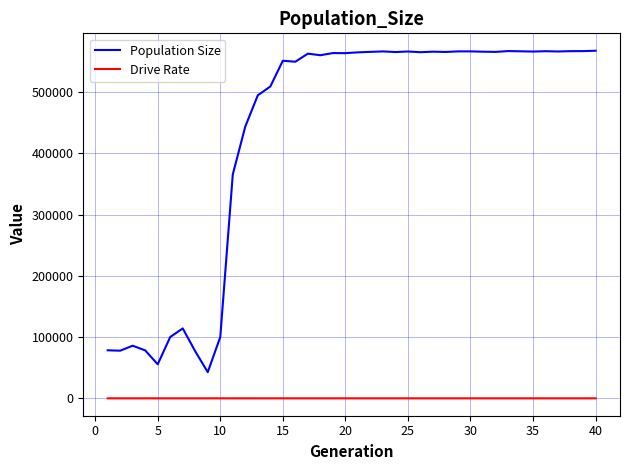

What are all the series names shown in the legend?

Population Size, Drive Rate